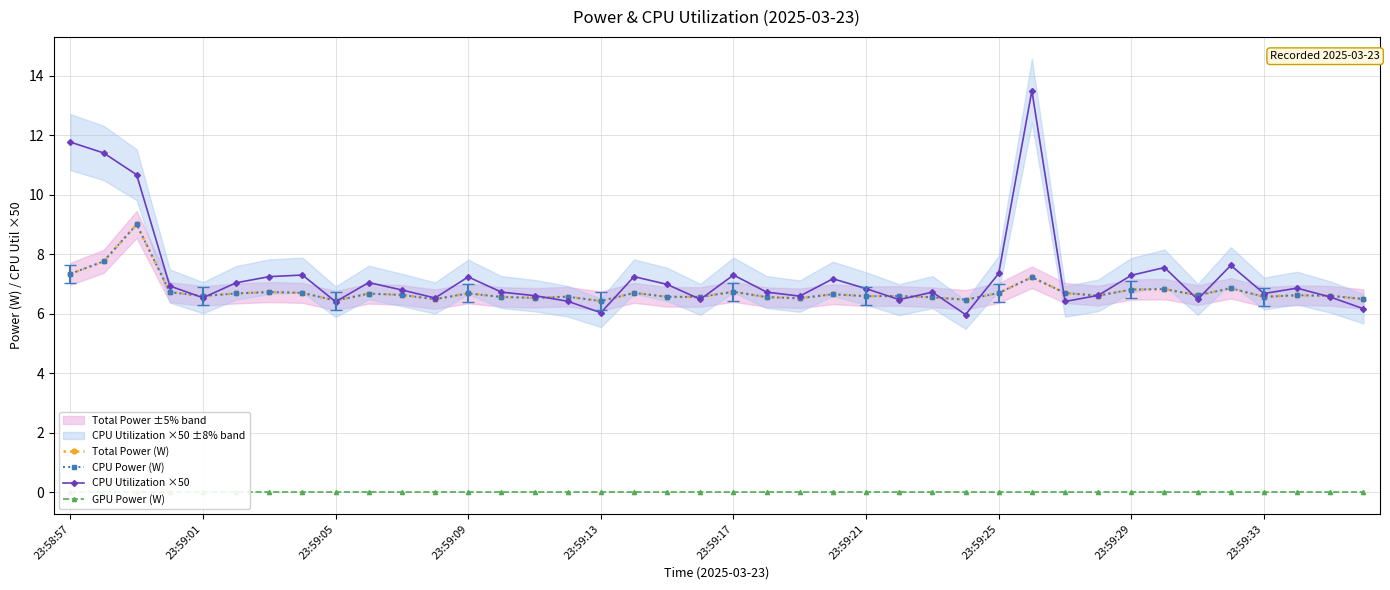

What is the difference between the maximum and minimum values in the Total Power (W) series?

2.6